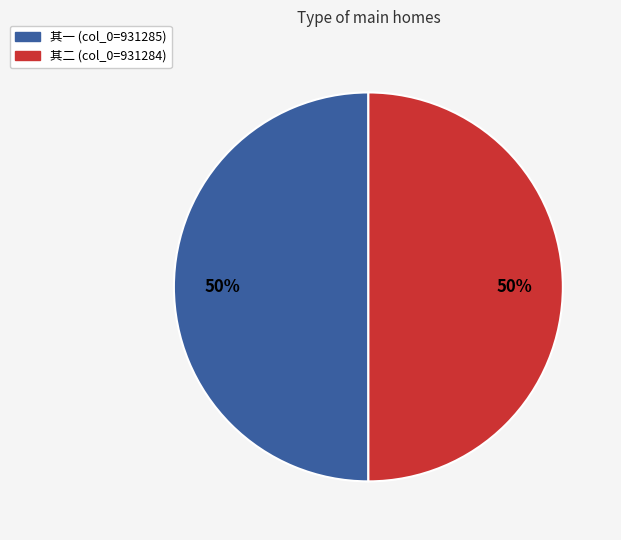

Do 其一 (col_0=931285) and 其二 (col_0=931284) together represent more than half of the pie?

Yes